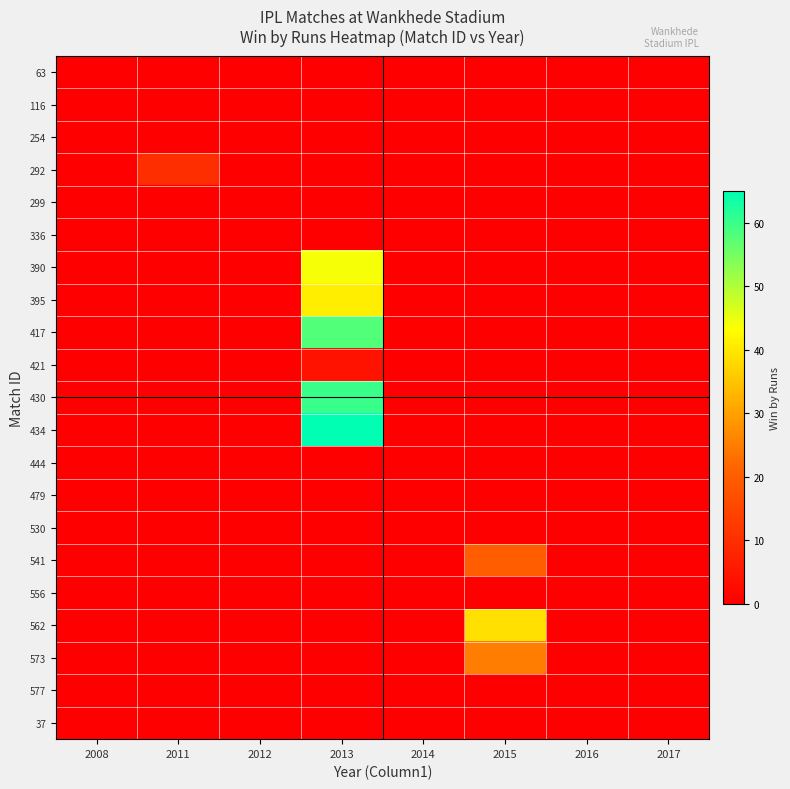

Which label corresponds to the largest value in the chart?

2013